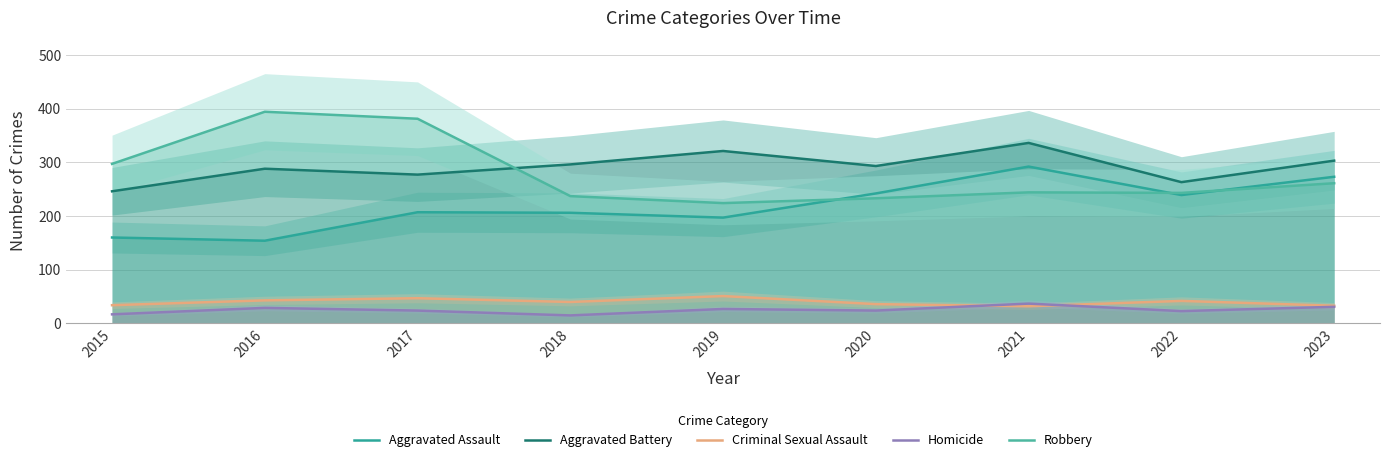

Where is the first local minimum for Robbery?

2019